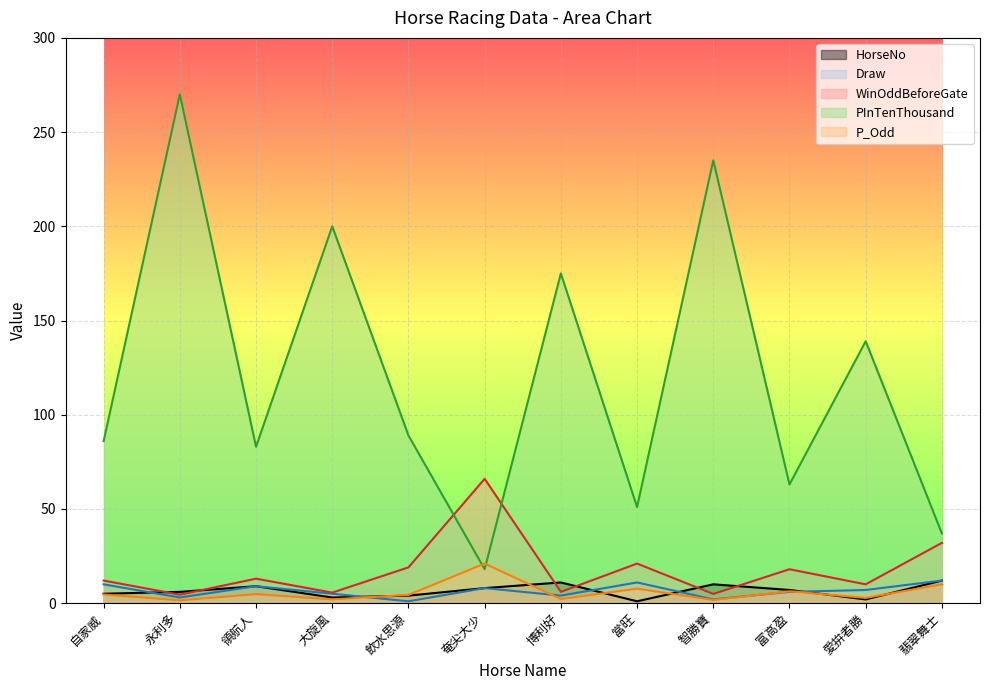

Rank the categories by WinOddBeforeGate value from highest to lowest.

奄尖大少, 翡翠舞士, 當旺, 飲水思源, 富高盈, 領航人, 自家威, 愛拚者勝, 博利好, 大旋風, 智勝寶, 永利多